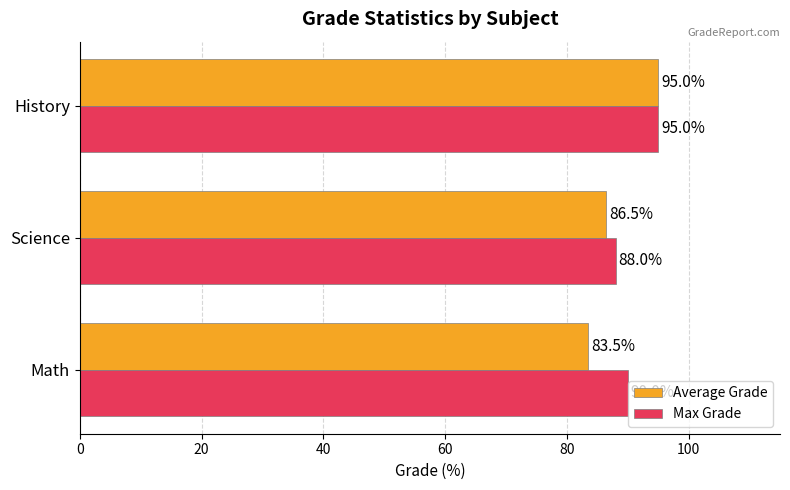

True or false: Average Grade has a value of 83.5 at Math.

True